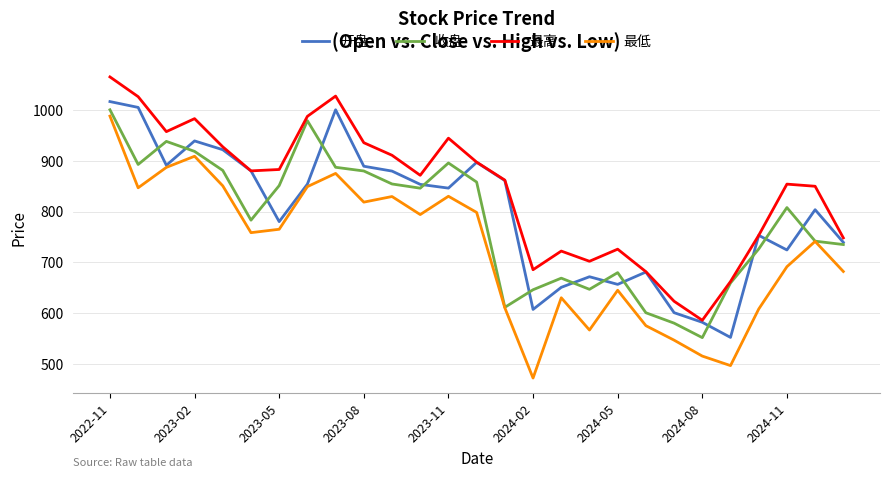

Is this an area chart (filled region under the line)?

No